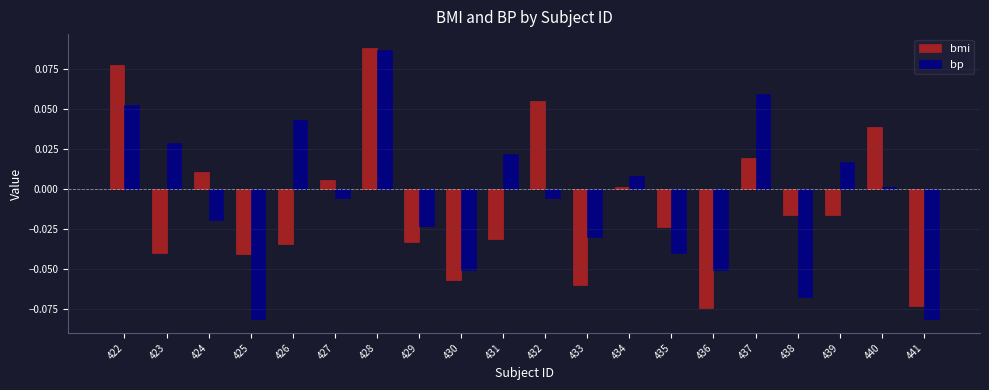

At which category does the chart reach its peak across all series?

428